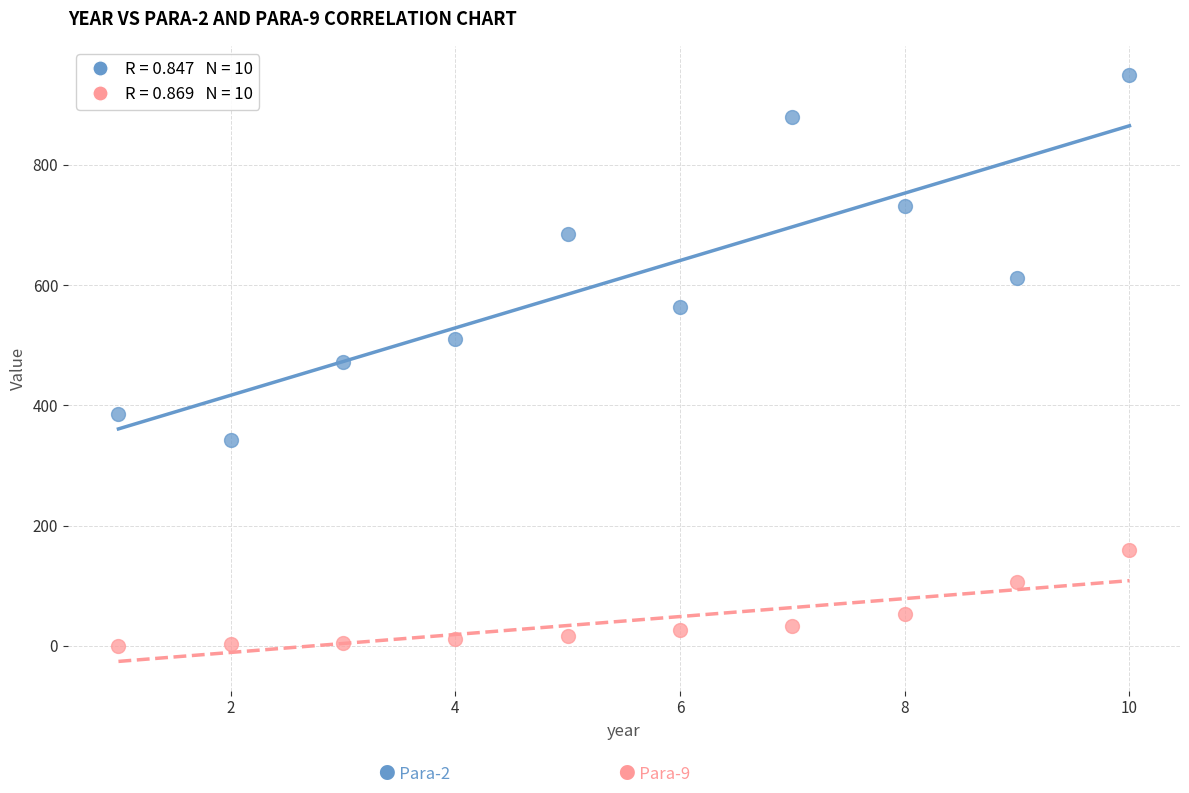

Across all data points, what is the range of Y values (max minus min)?

949.3